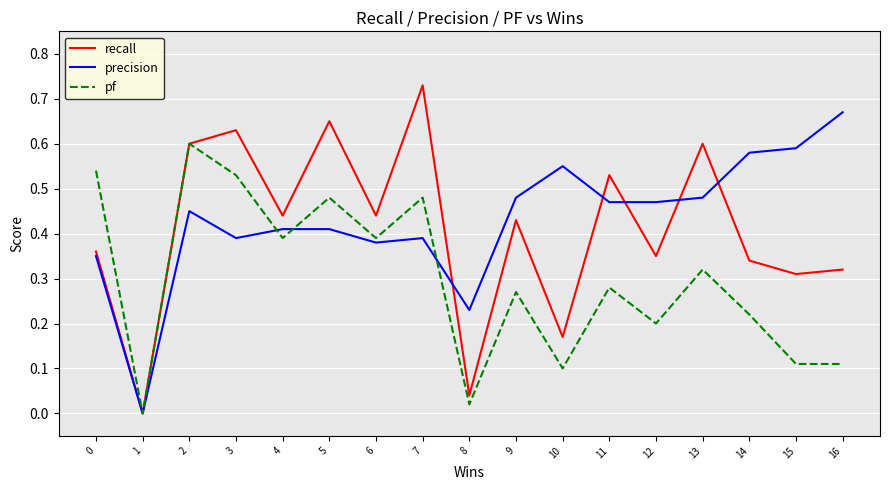

Where is the first local minimum for recall?

1